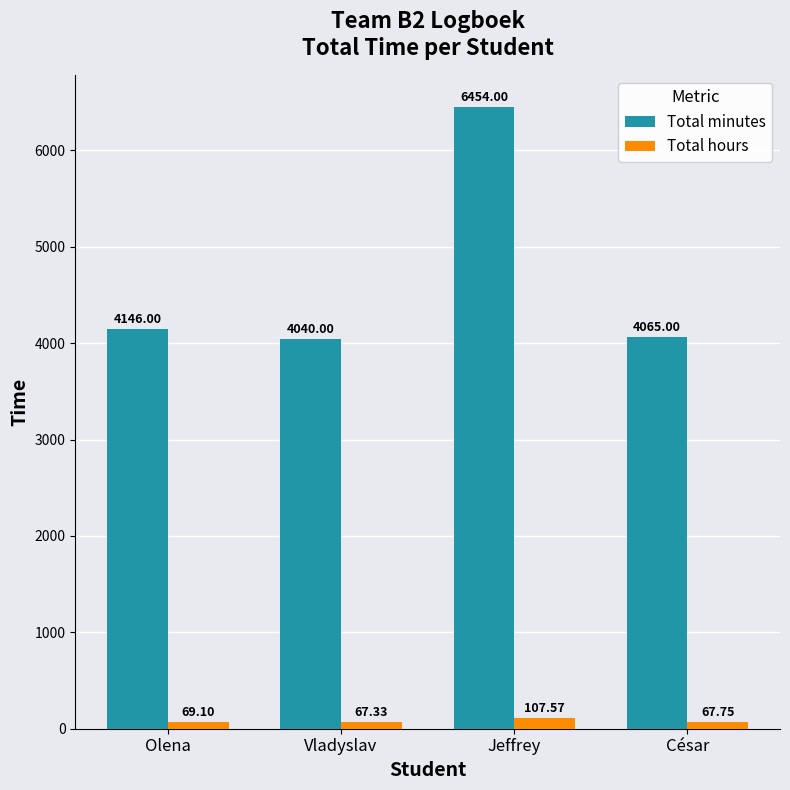

Is the value of Total hours at Olena greater than the value of Total minutes at Vladyslav?

No